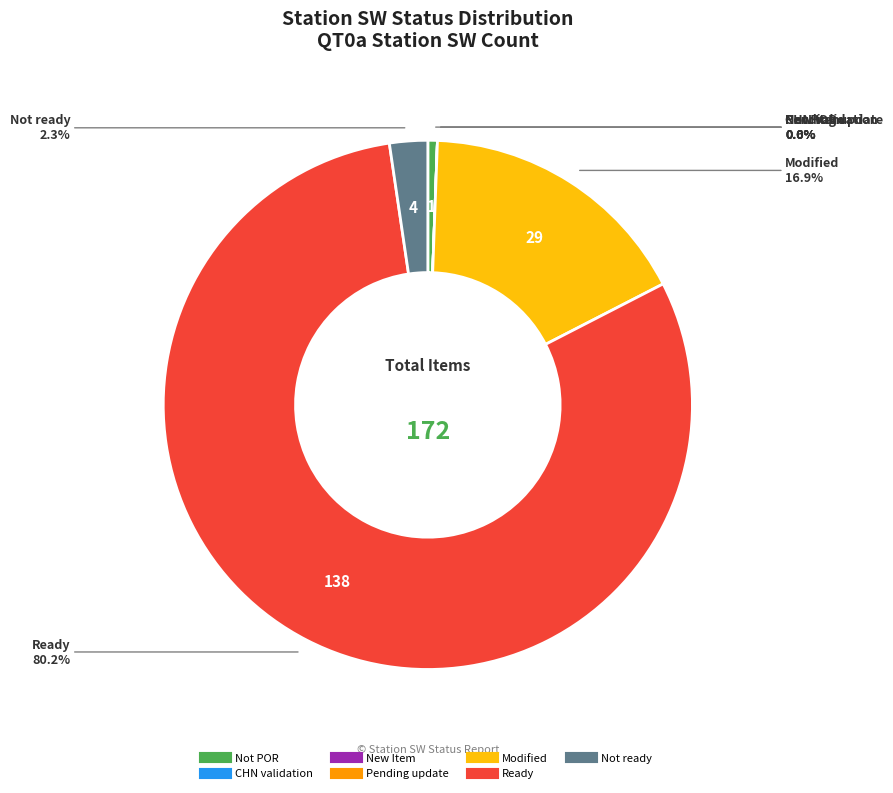

Which category has the biggest portion of the pie?

Ready